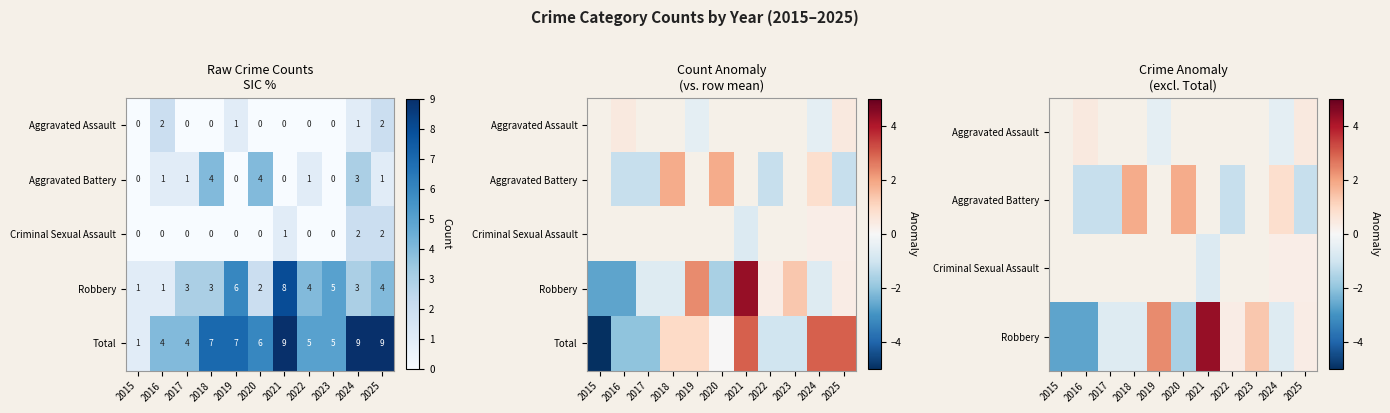

Which series has the widest spread of values?

Total